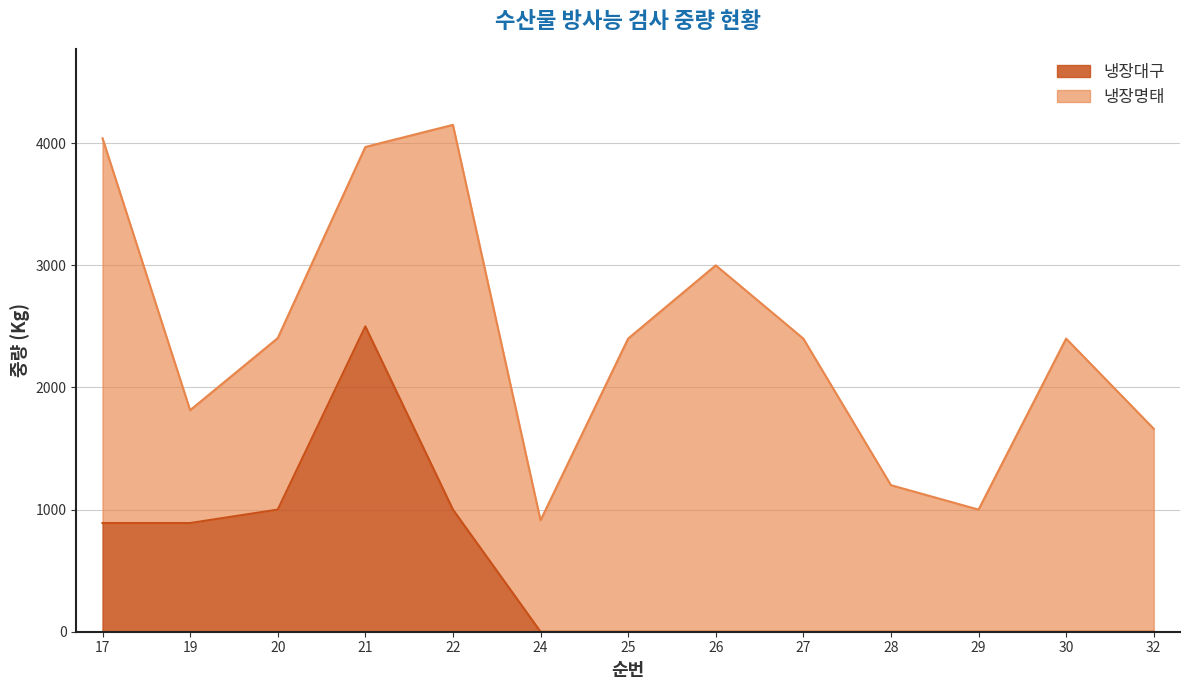

What is the sum of the values at 20 and 17?

1890